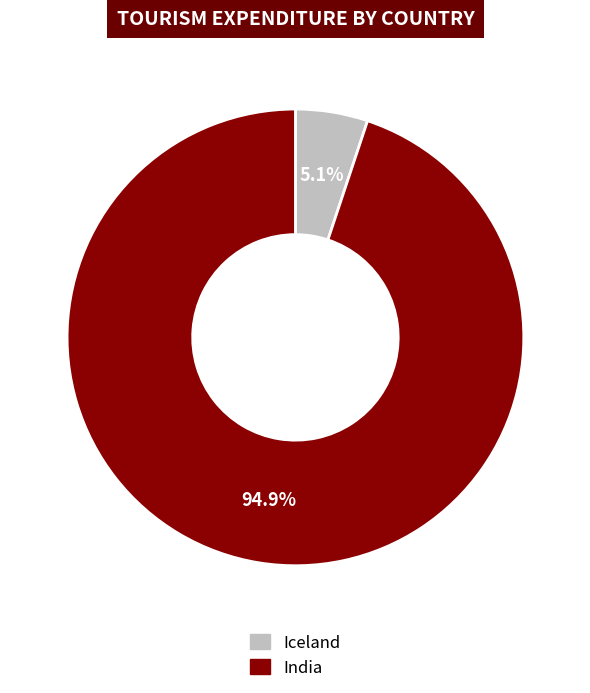

To the nearest percent, what is the average slice percentage?

50%